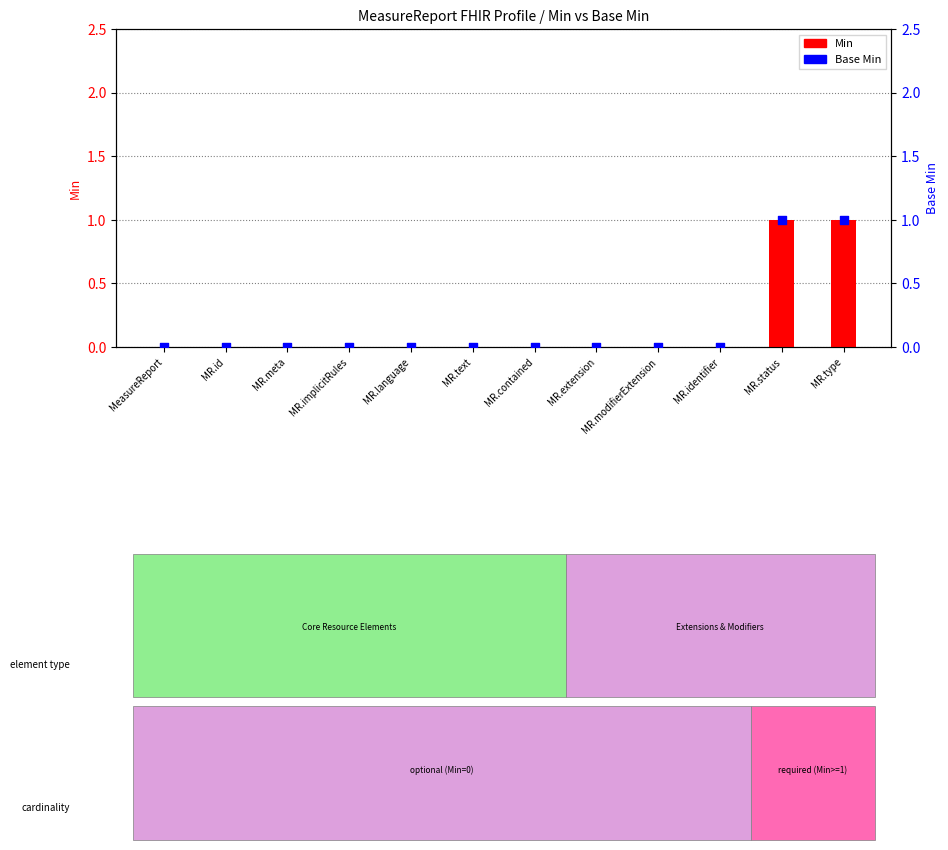

What are all the series names shown in the legend?

Min, Base Min